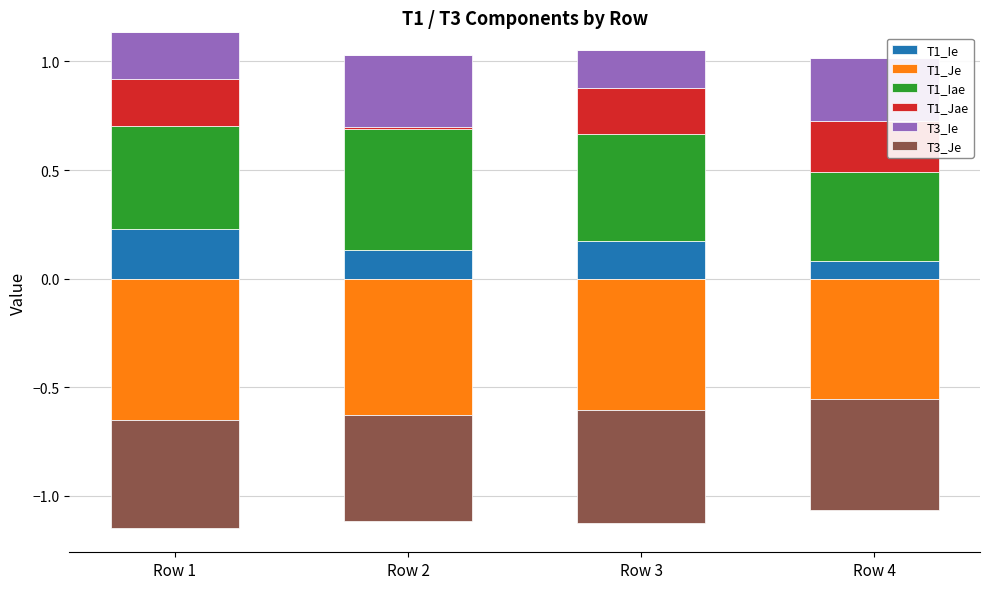

What is the value of the T3_Ie bar at the 1st from the left?

0.2